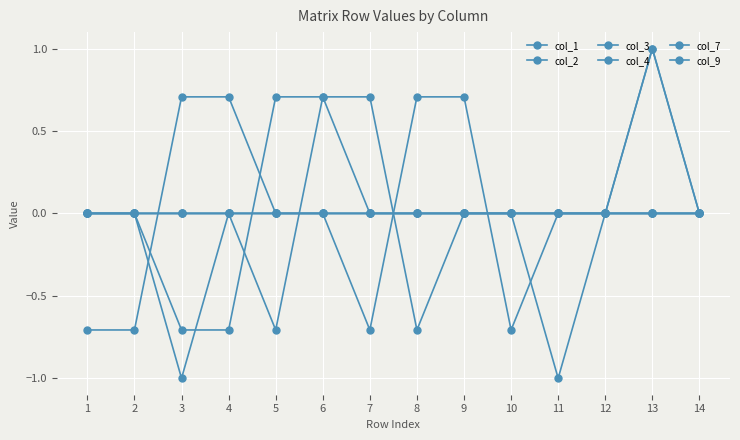

Where is col_9 nearest to the value 0?

1